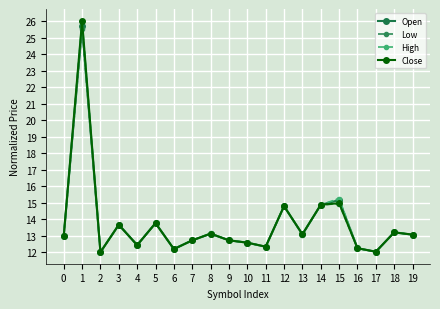

What is the minimum value for High?

12.0